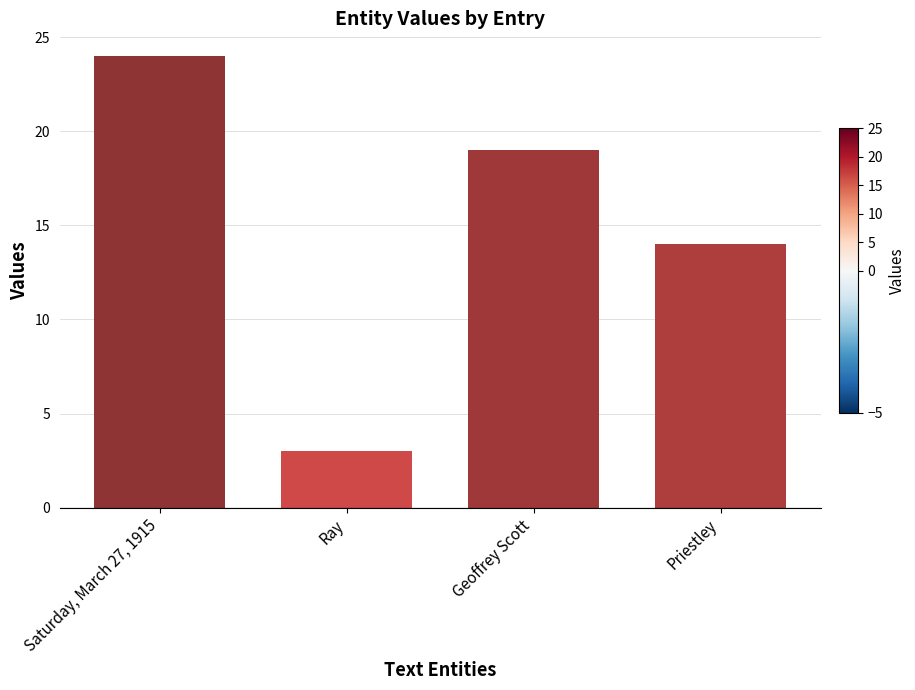

What is the label of the 1st bar from the right?

Priestley